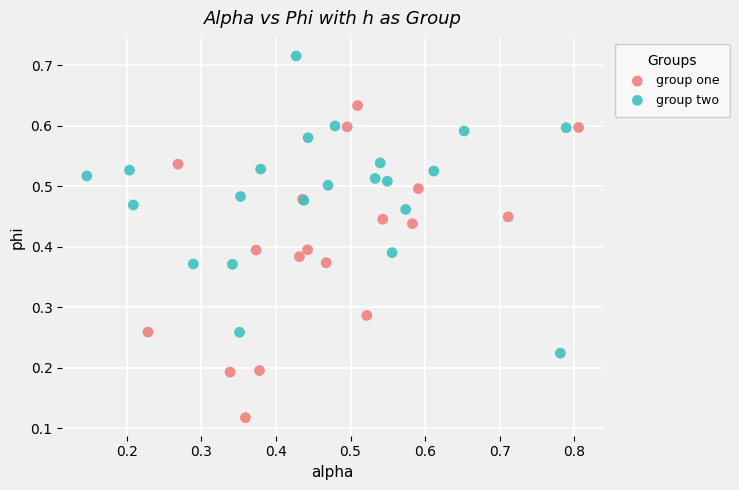

Which series reaches the maximum Y coordinate?

group two